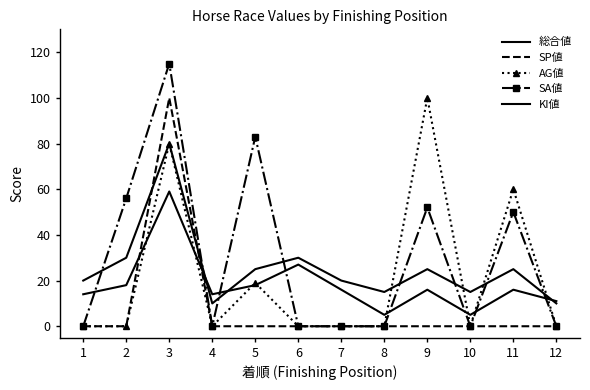

What is the total value across all series at 10?

20